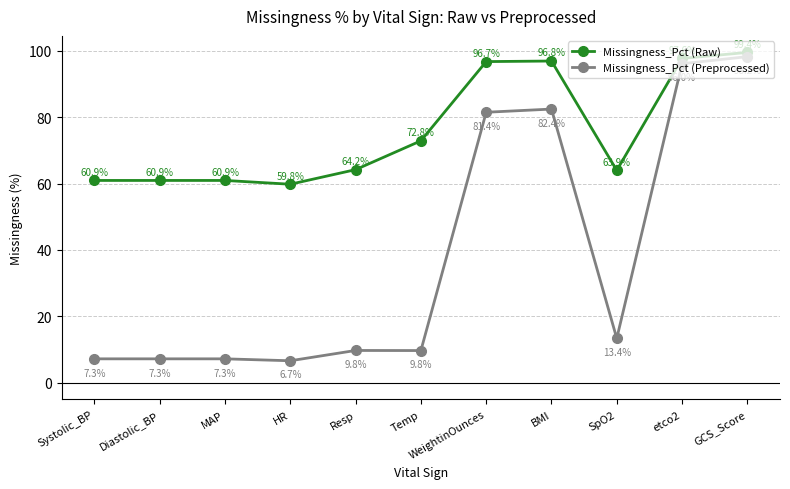

Reading left to right, list all the values displayed in this chart.

Missingness_Pct (Raw): Systolic_BP=60.9	Diastolic_BP=60.9	MAP=60.9	HR=59.8	Resp=64.2	Temp=72.8	WeightinOunces=96.7	BMI=96.8	SpO2=63.9	etco2=97.6	GCS_Score=99.4
Missingness_Pct (Preprocessed): Systolic_BP=7.3	Diastolic_BP=7.3	MAP=7.3	HR=6.7	Resp=9.8	Temp=9.8	WeightinOunces=81.4	BMI=82.4	SpO2=13.4	etco2=96.0	GCS_Score=98.2